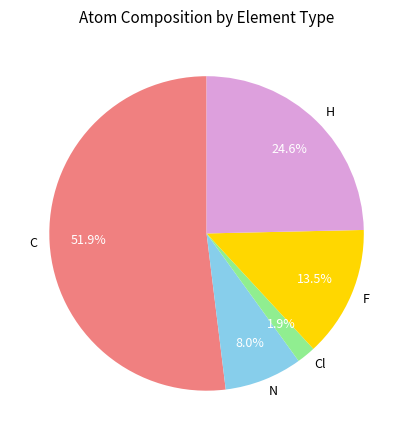

Is it true that N is 23% of the pie?

False